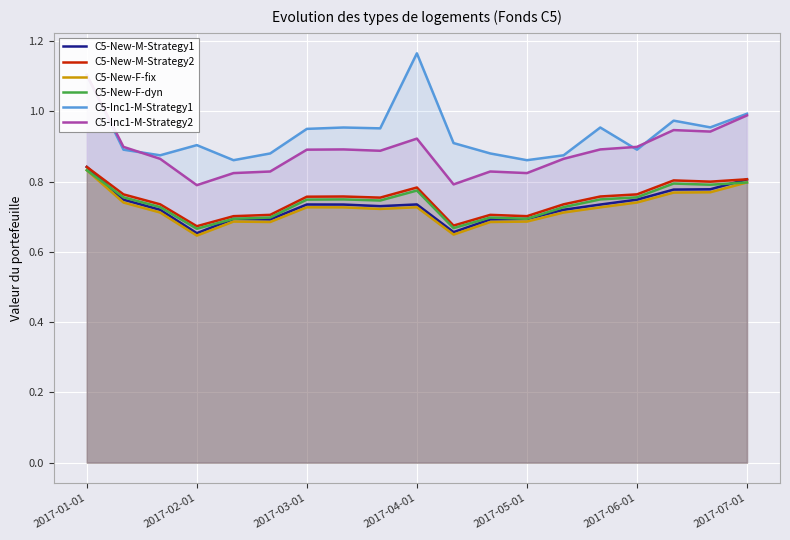

The value of C5-New-F-dyn at 2017-05-01 is 0.7. True or false?

True